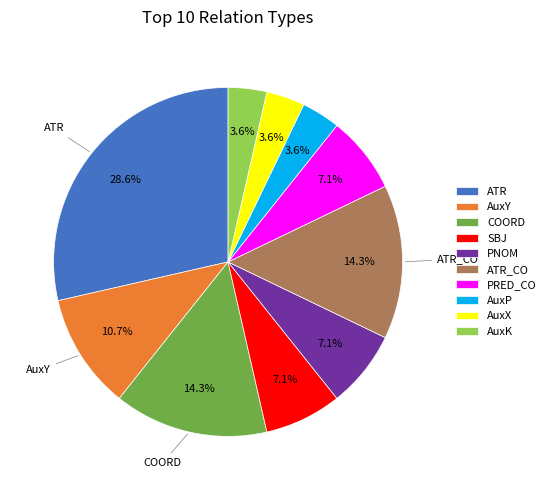

How many slices are in this pie chart?

10